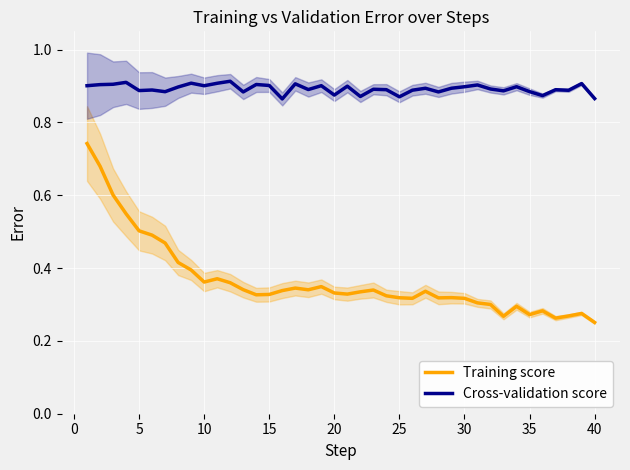

True or false: Cross-validation score and Training score cross at least once.

False